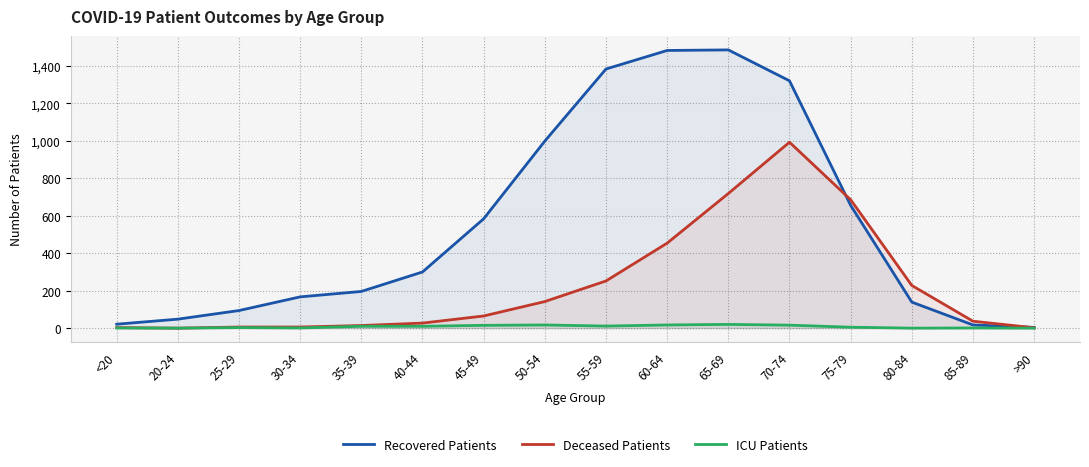

How many values in the Recovered Patients series are below 300?

8